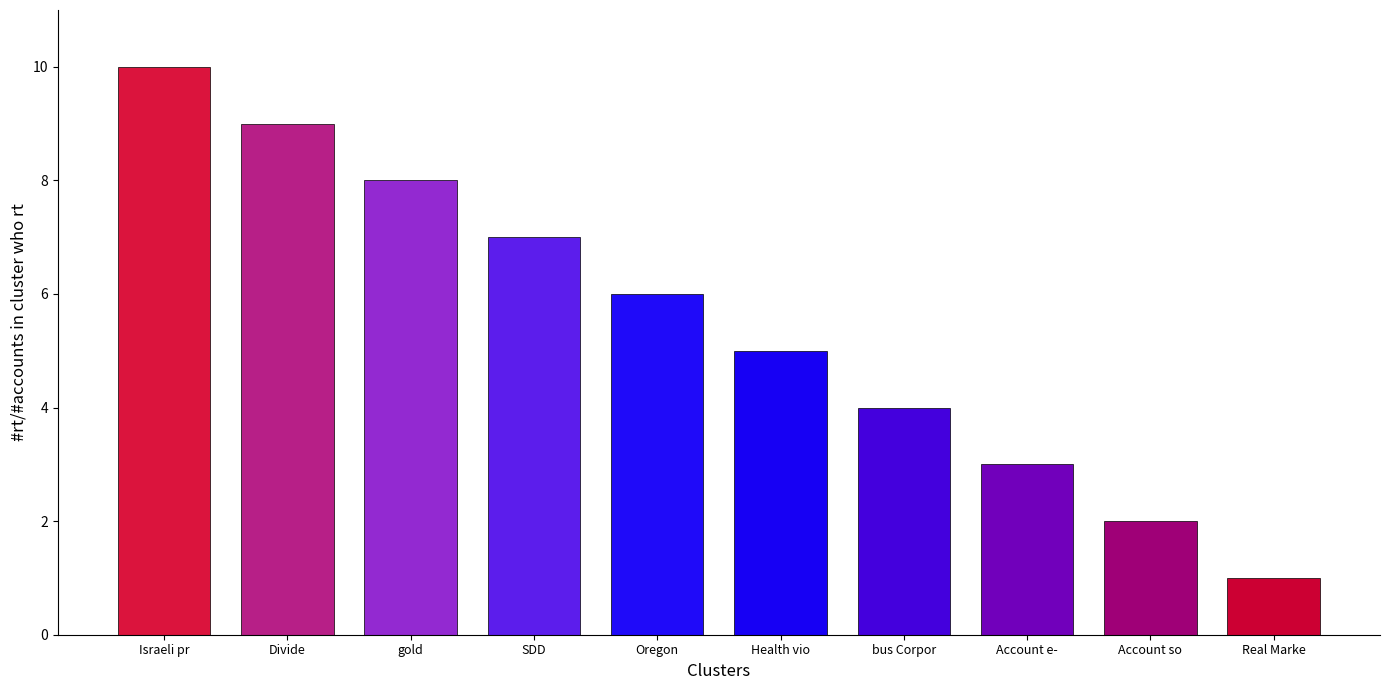

List the labels in order of value, largest first.

Israeli pr, Divide, gold, SDD, Oregon, Health vio, bus Corpor, Account e-, Account so, Real Marke